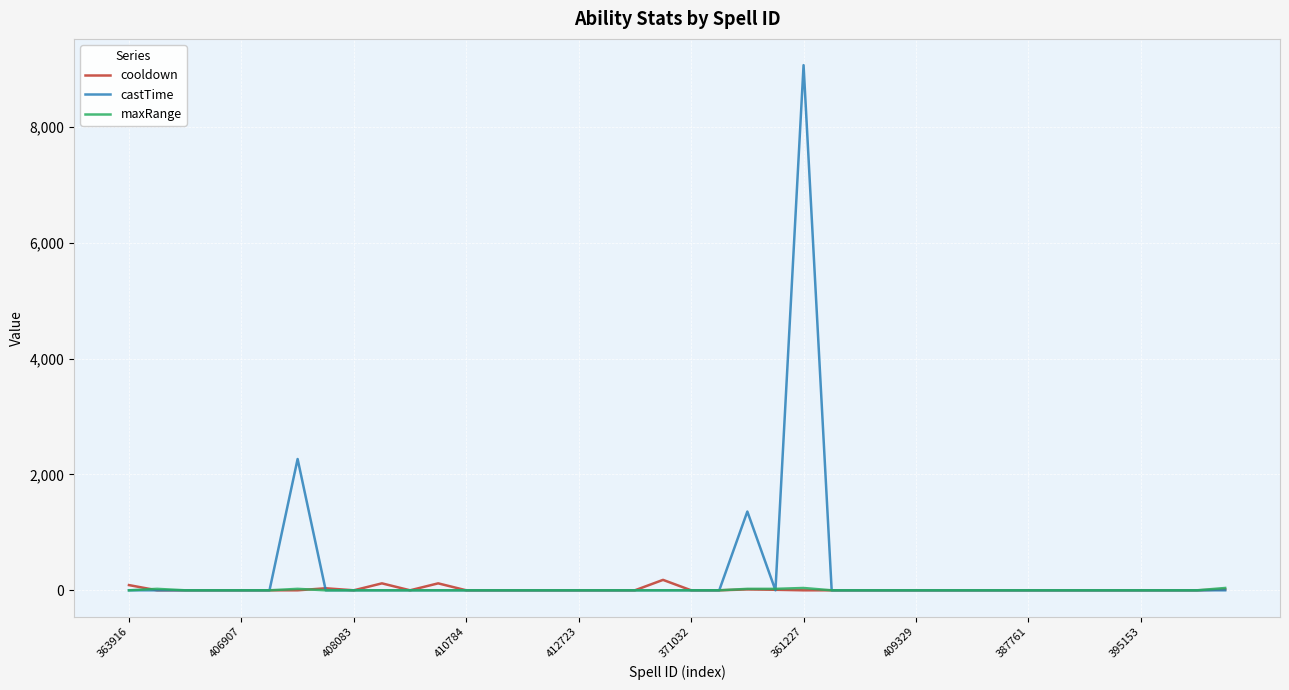

At which category is the sum across all series the highest?

361227